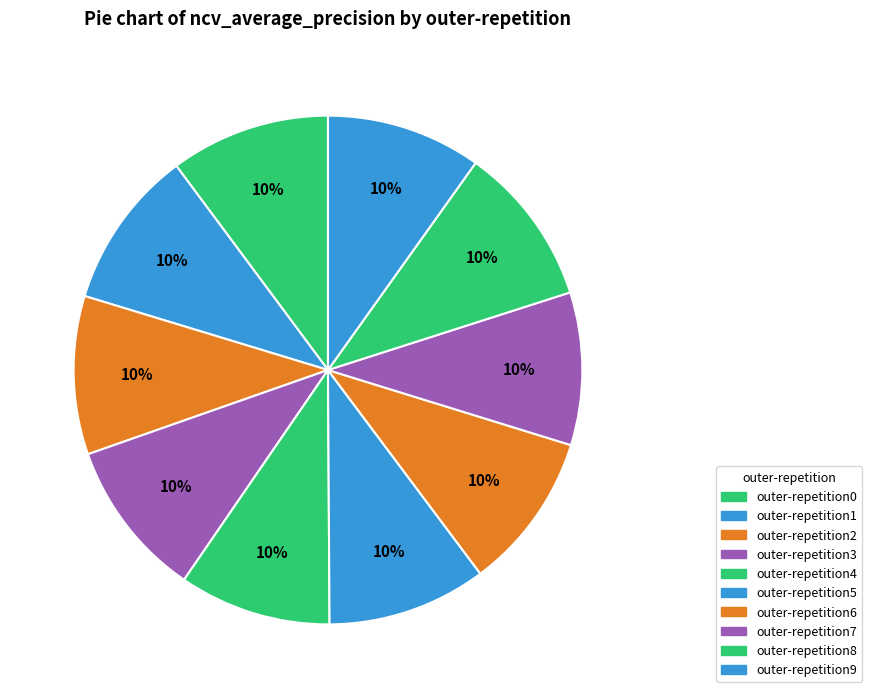

Does any single category account for the majority?

No